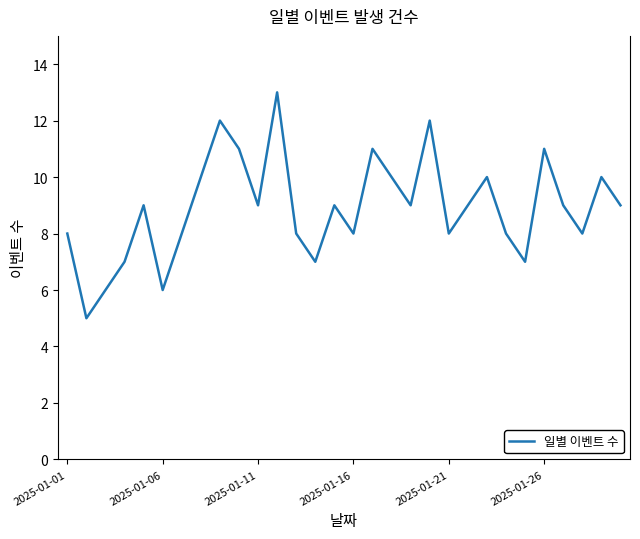

Reading left to right, extract all data points from this chart.

8	5	6	7	9	6	8	10	12	11	9	13	8	7	9	8	11	10	9	12	8	9	10	8	7	11	9	8	10	9